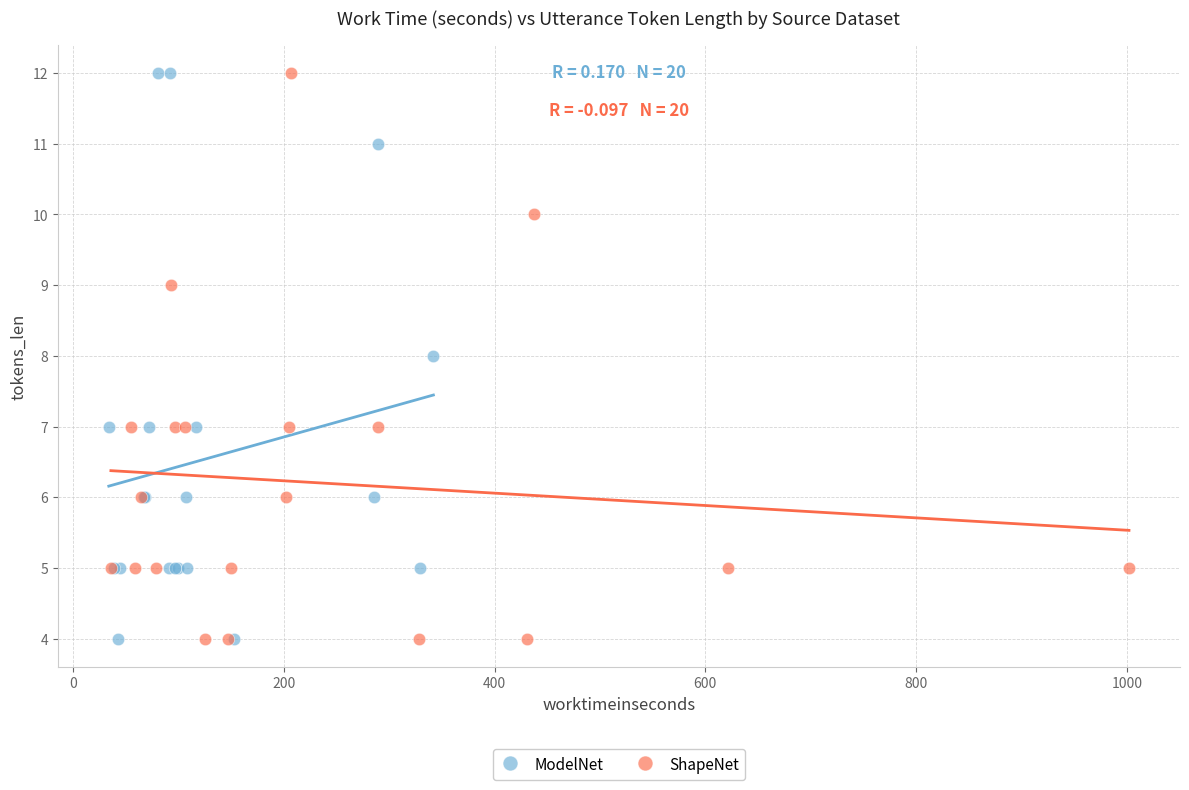

What are all the series names shown in the legend?

ModelNet, ShapeNet